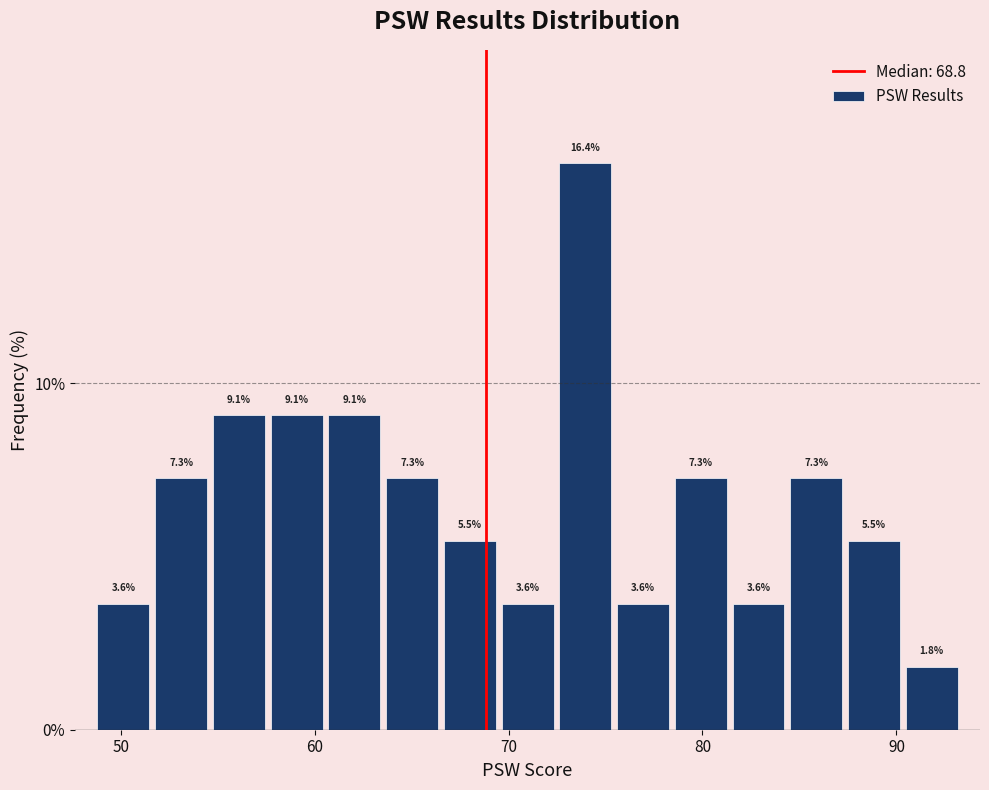

Read against the x-axis, roughly where is the centre of the tallest bar?

74